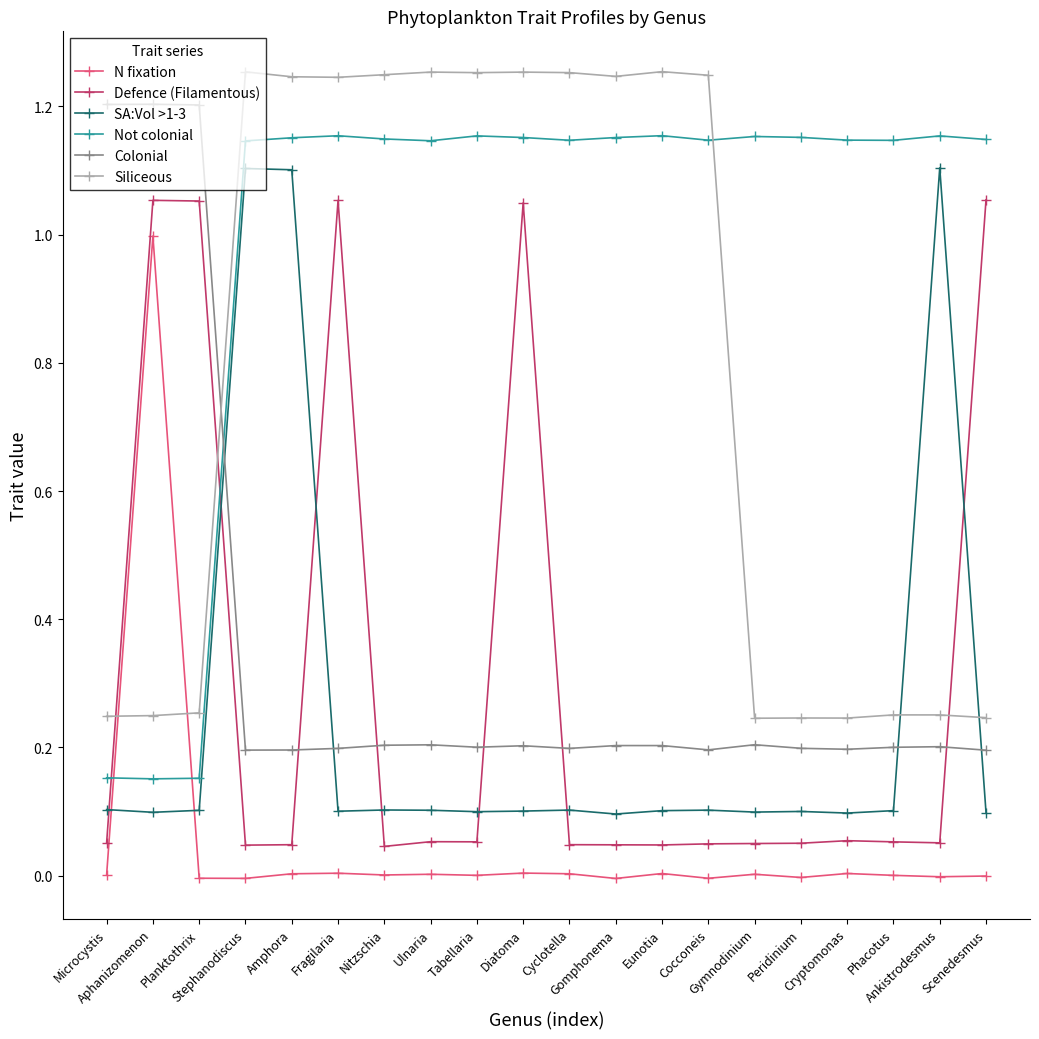

Where is the first local maximum for SA:Vol >1-3?

Stephanodiscus